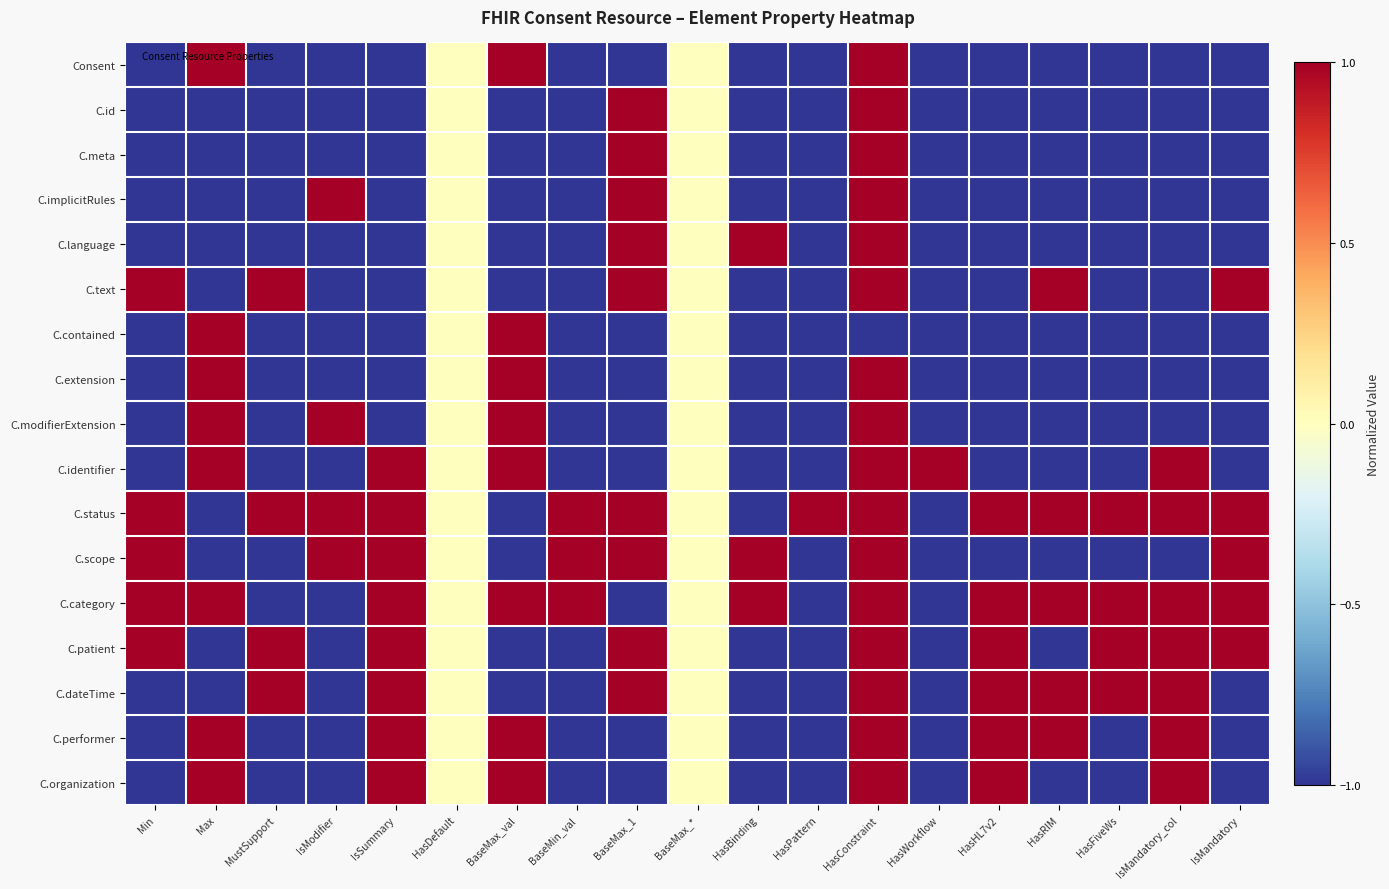

Rank the series by their maximum value, from highest to lowest.

Consent, C.id, C.meta, C.implicitRules, C.language, C.text, C.contained, C.extension, C.modifierExtension, C.identifier, C.status, C.scope, C.category, C.patient, C.dateTime, C.performer, C.organization